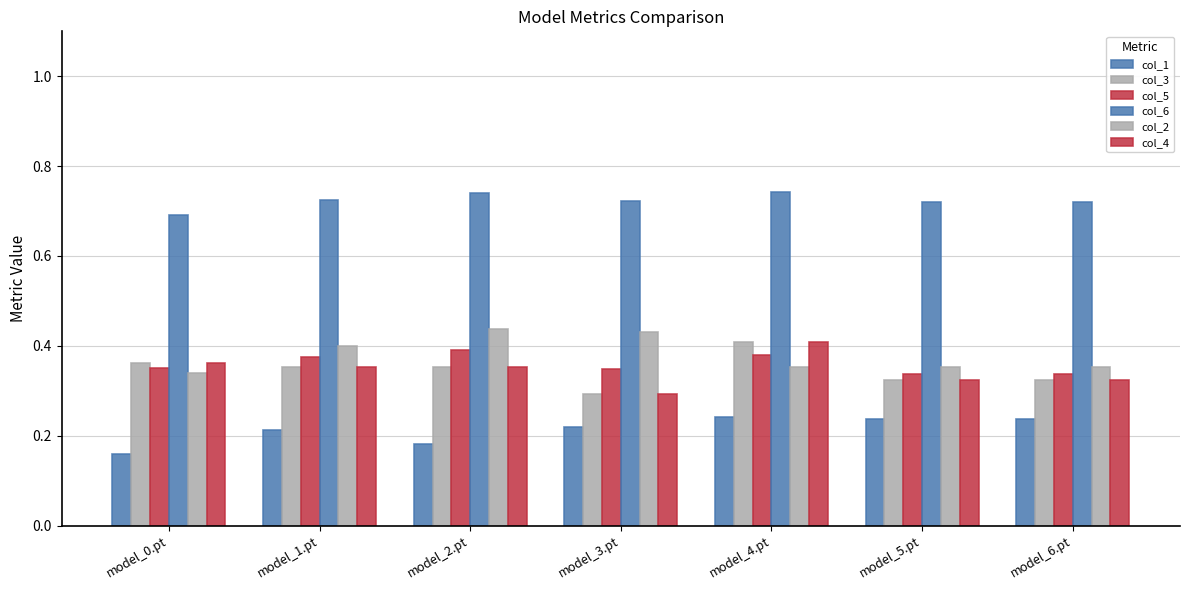

Is it true that col_4 equals 0.6 at model_0.pt?

False